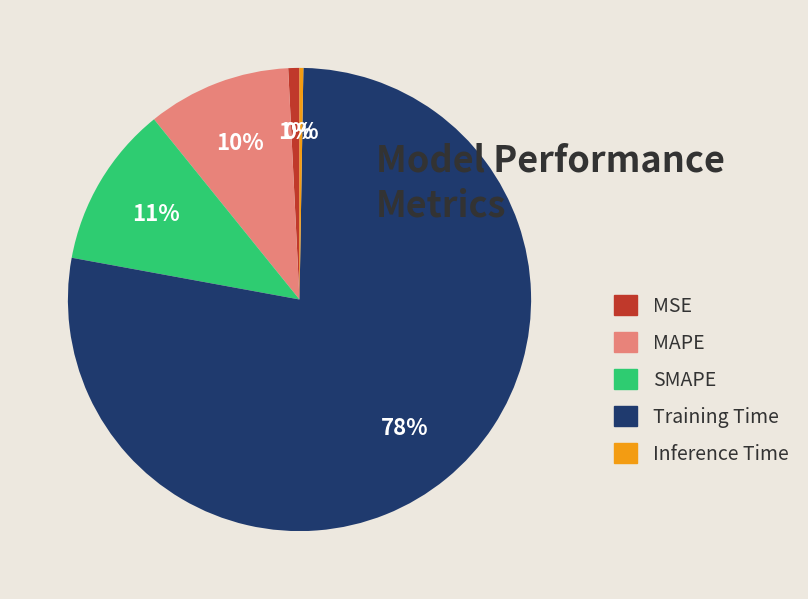

What percentage is the MSE slice, to the nearest percent?

1%